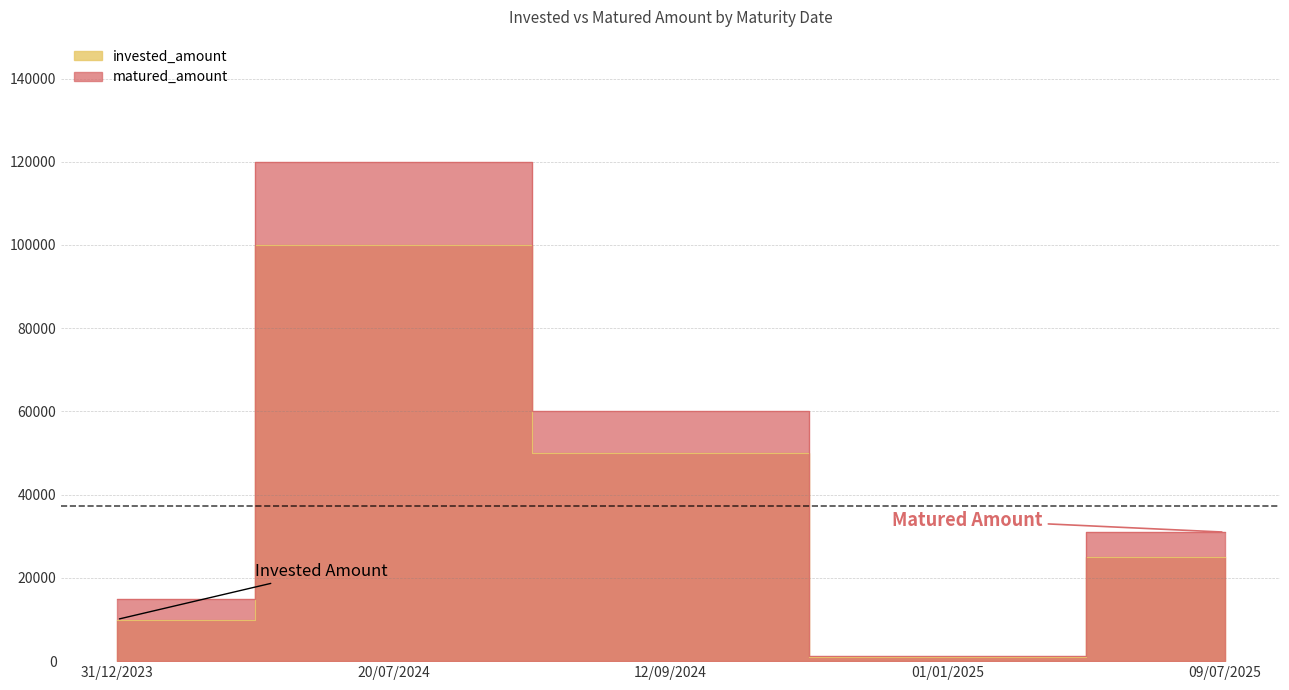

Which series changed the most between 12/09/2024 and 09/07/2025?

matured_amount